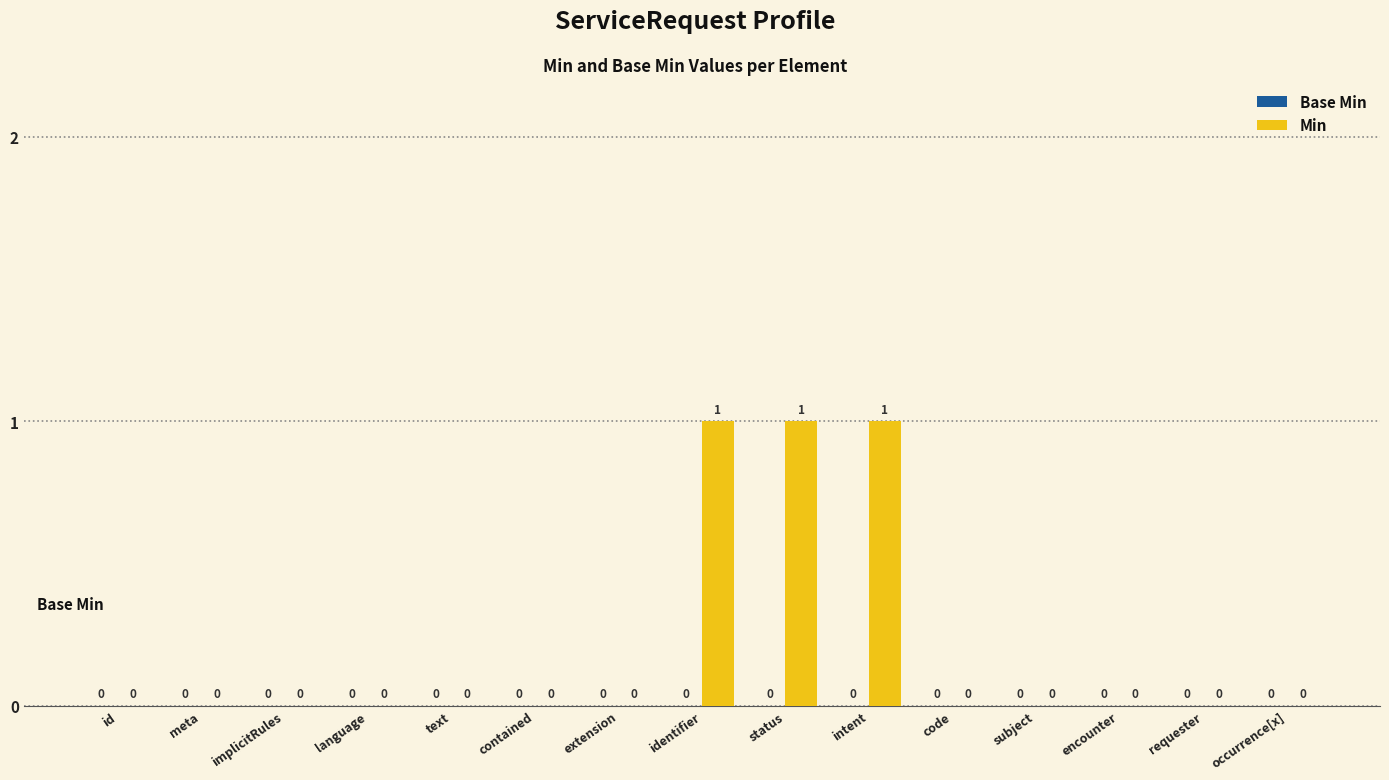

The chart shows a value of 0 at contained. True or false?

True